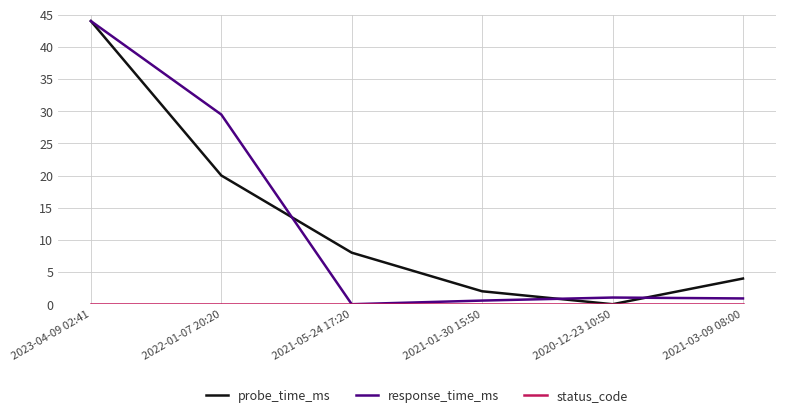

How many categories are shown in the chart?

6